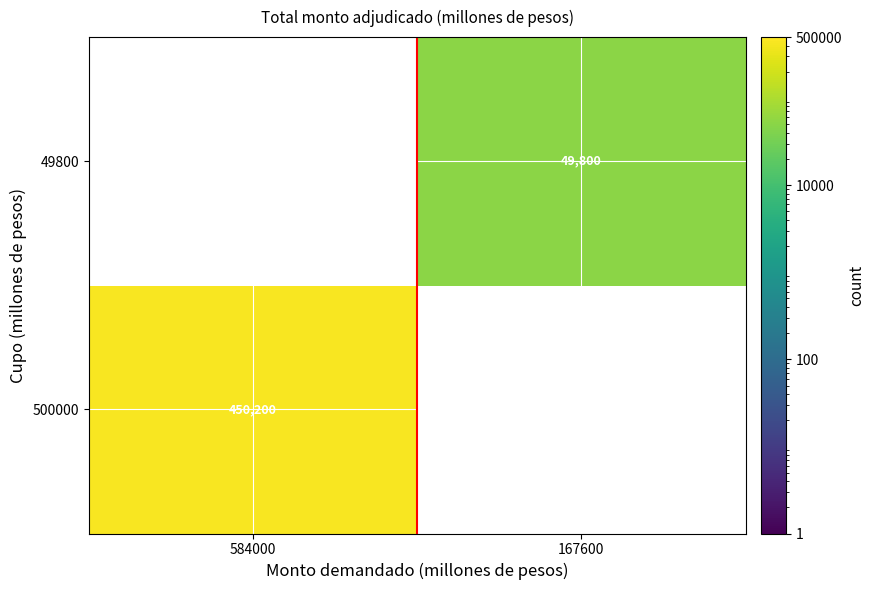

True or false: 500000 has a value of 121284 at 584000.

False